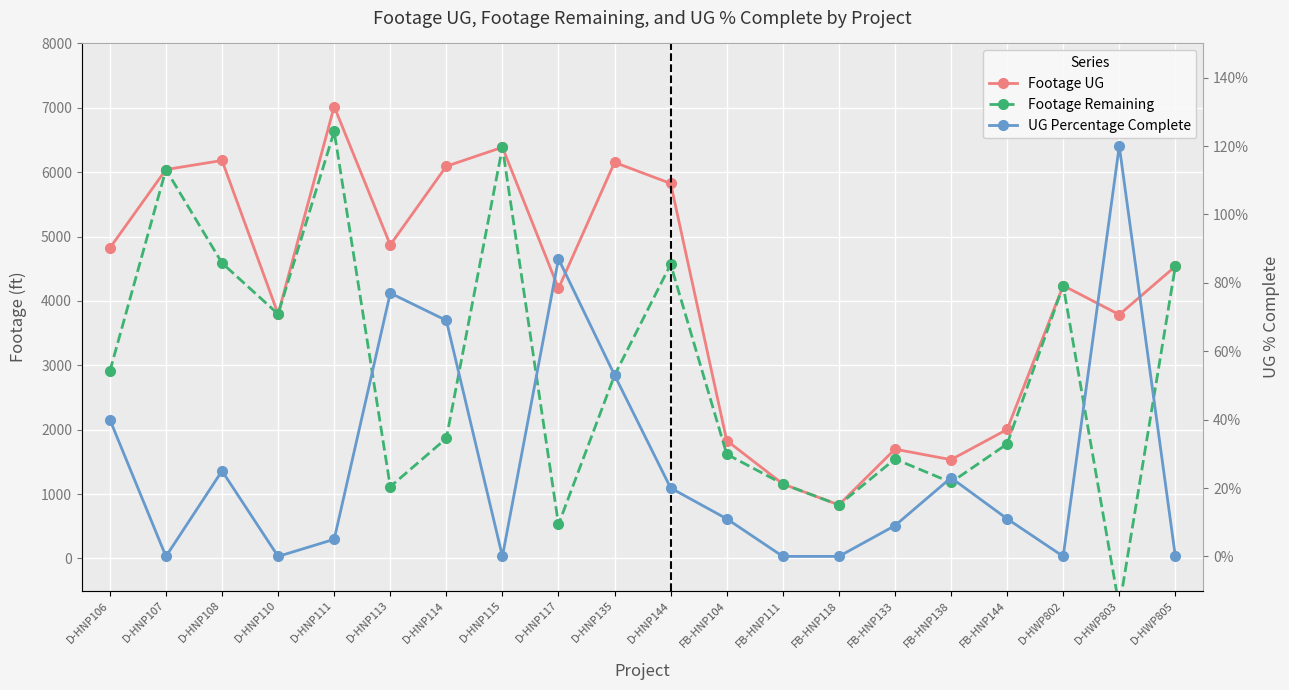

What is the total value across all series at FB-HNP138?

2715.2